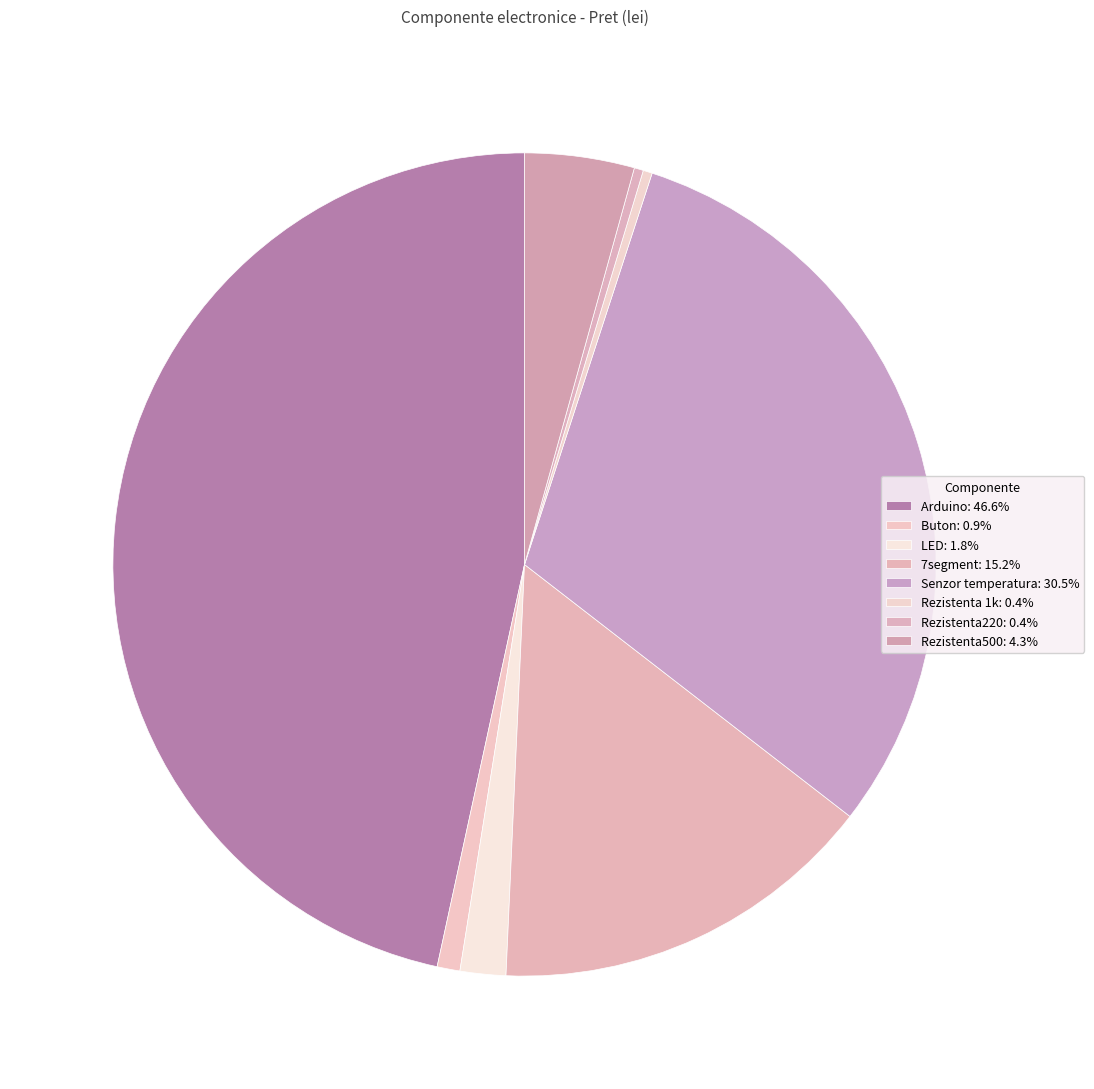

Which slice is the smallest?

Rezistenta 1k